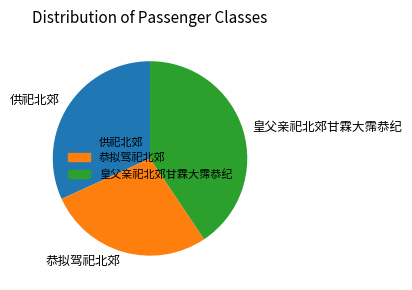

Is it true that 恭拟驾祀北郊 is 28% of the pie?

True